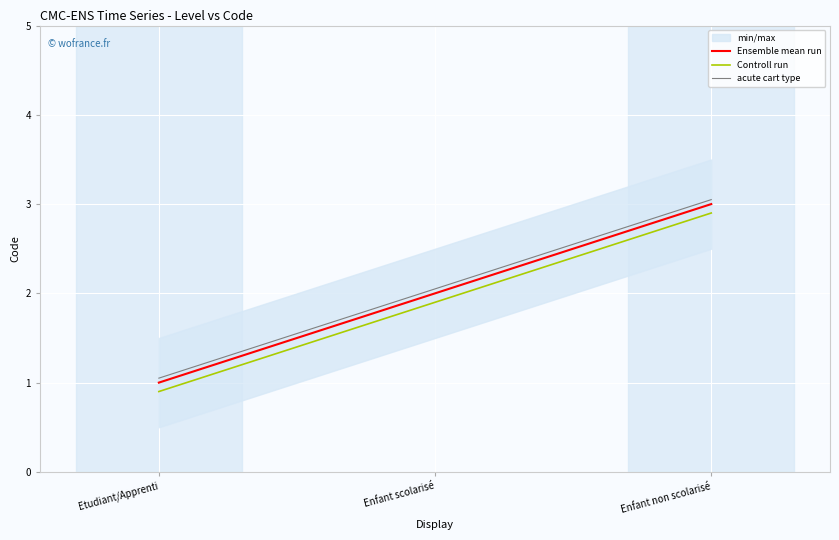

What is the label of the 3rd point from the right?

Etudiant/Apprenti